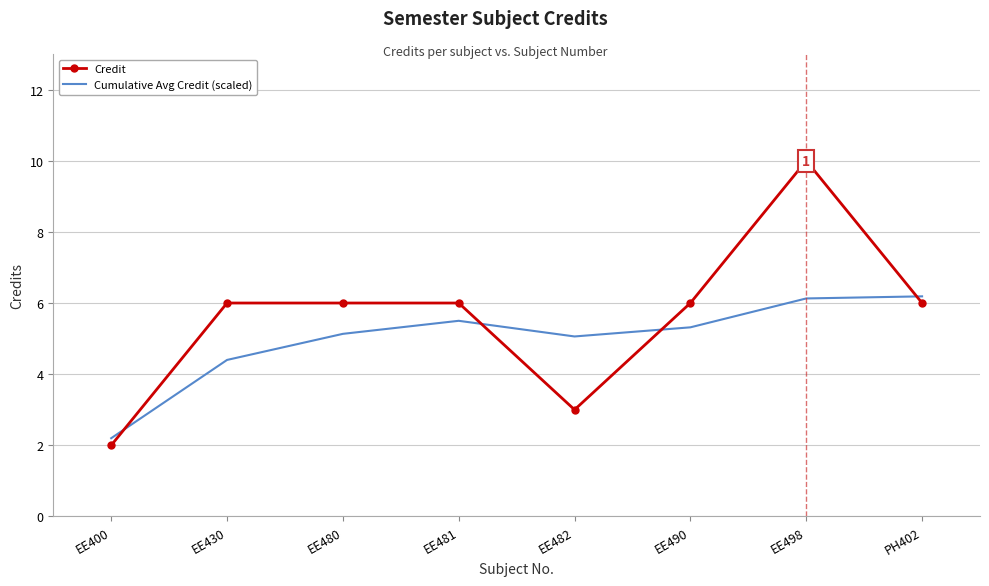

At EE480, list the series in order from largest to smallest.

Credit, Cumulative Avg Credit (scaled)